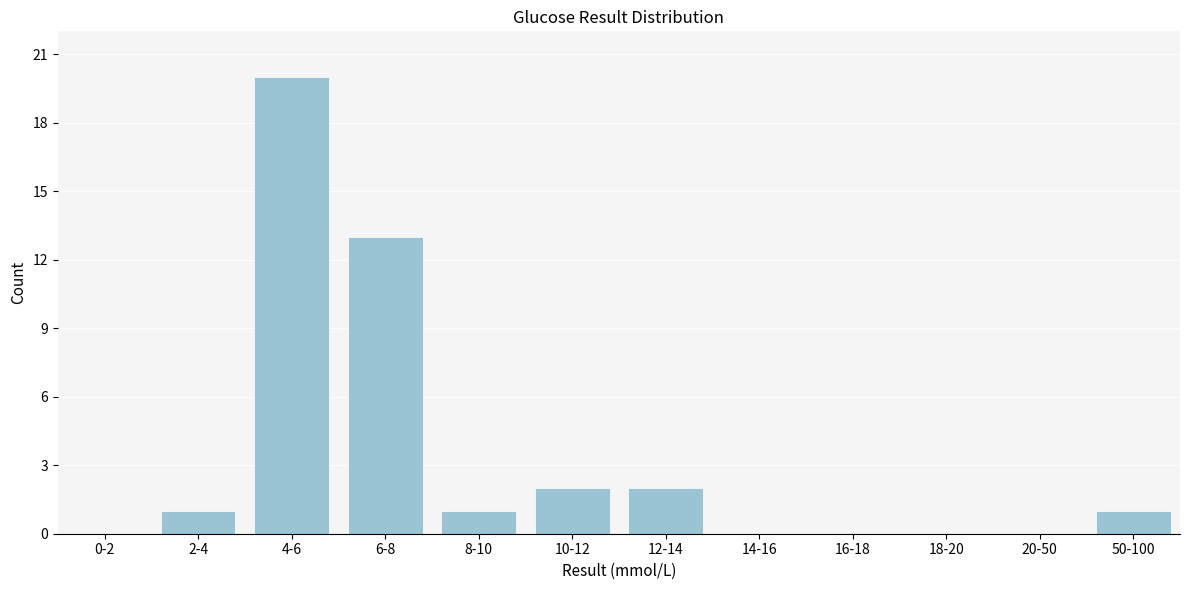

Reading left to right, extract all data points from this chart.

0-2=0	2-4=1	4-6=20	6-8=13	8-10=1	10-12=2	12-14=2	14-16=0	16-18=0	18-20=0	20-50=0	50-100=1